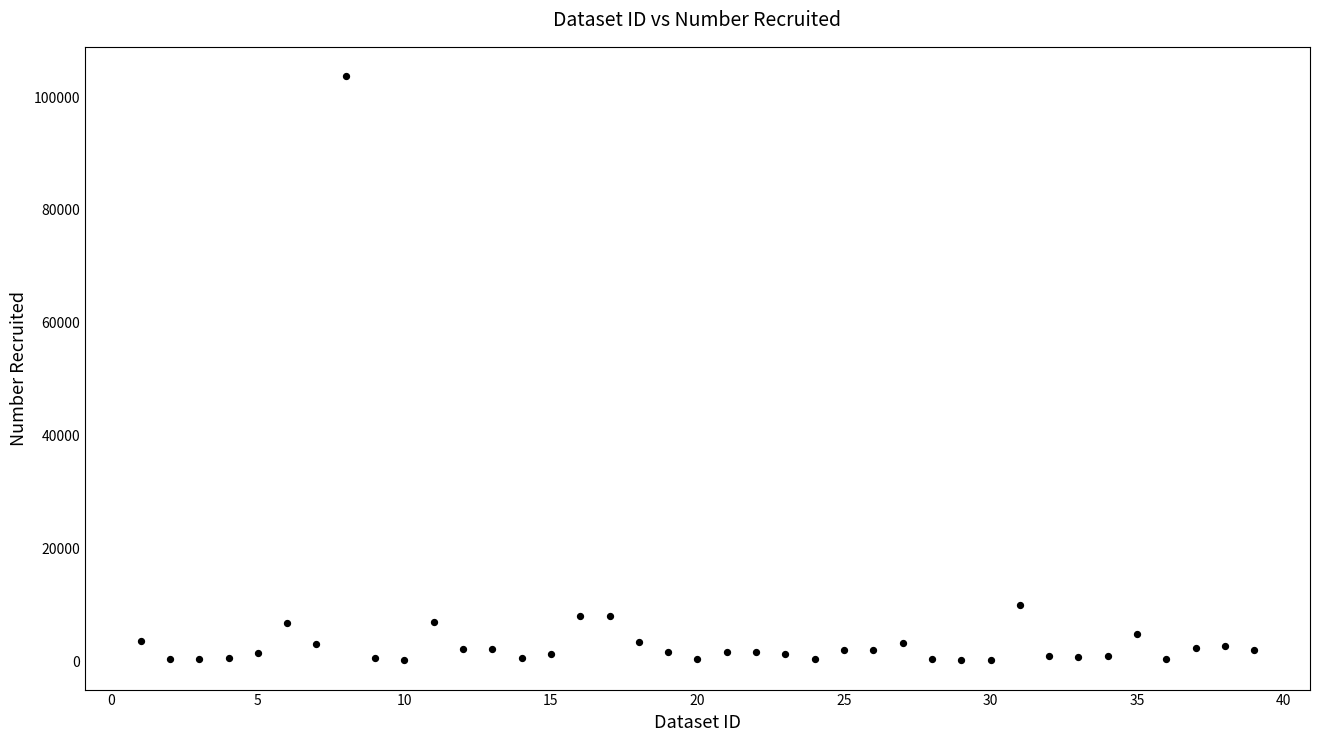

What is the range of Y values (max minus min)?

103479